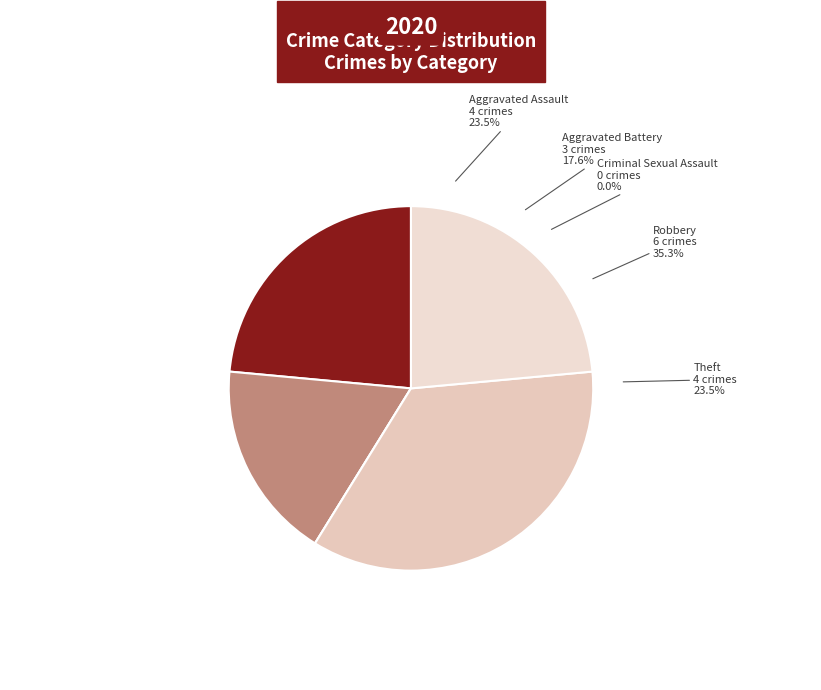

How many segments does this pie chart have?

5